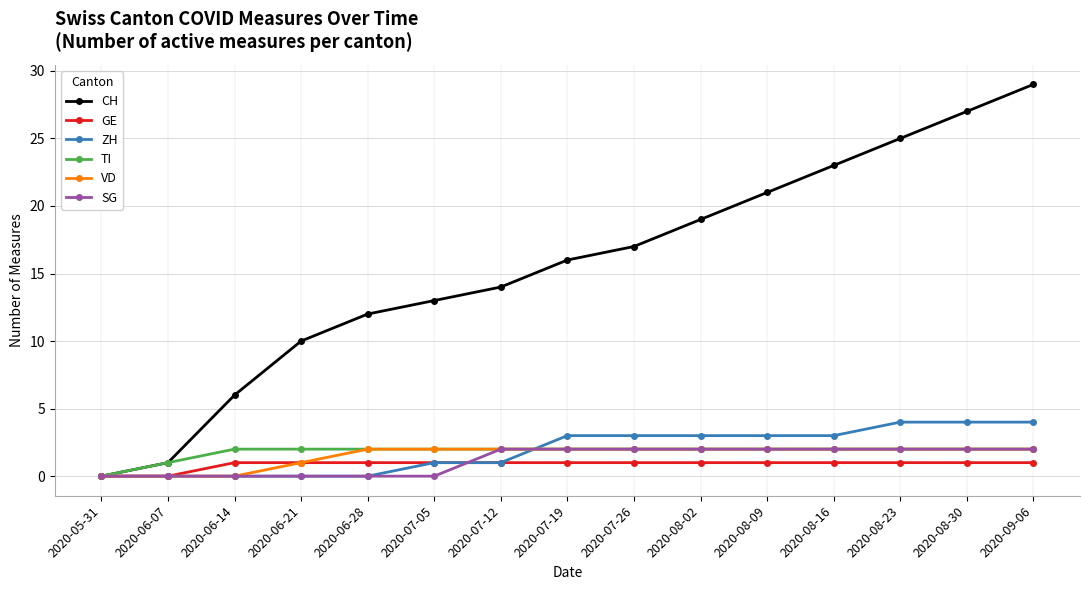

Which series has the largest range (max minus min)?

CH